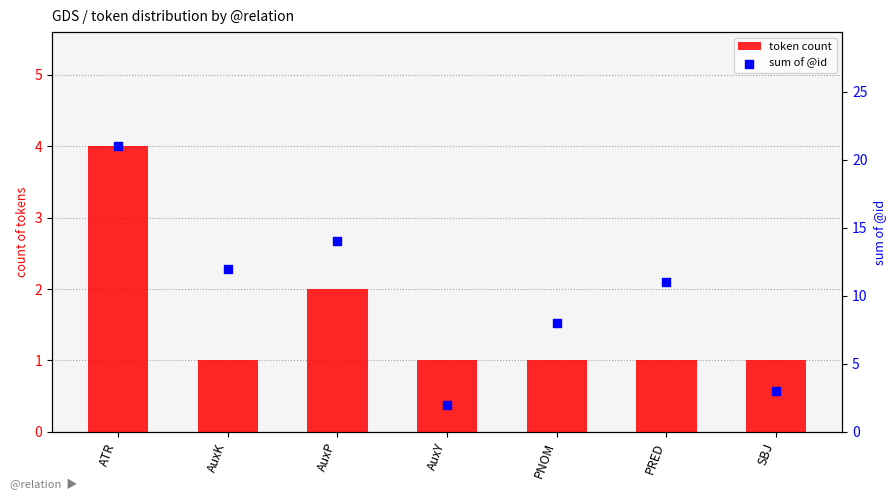

Is the value of sum of @id at SBJ greater than the value of token count at AuxY?

Yes